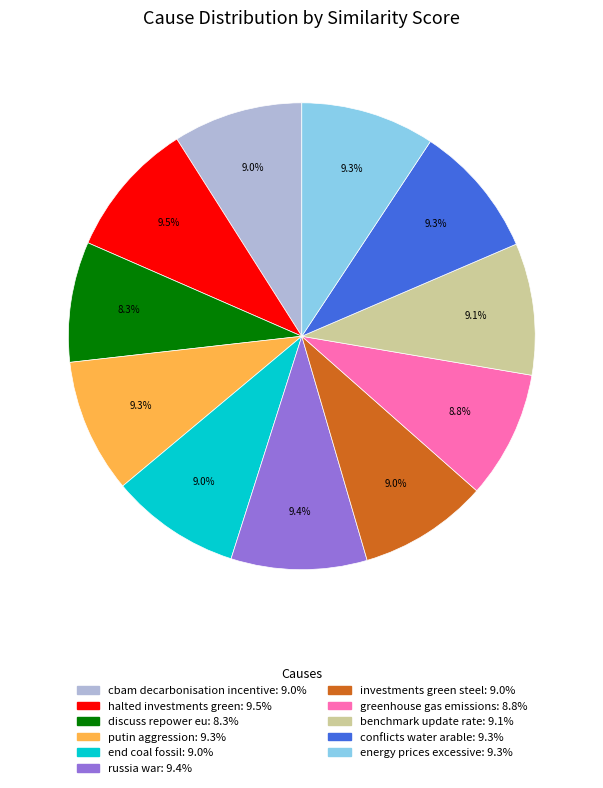

To the nearest percent, what is the combined percentage of halted investments green and discuss repower eu?

18%